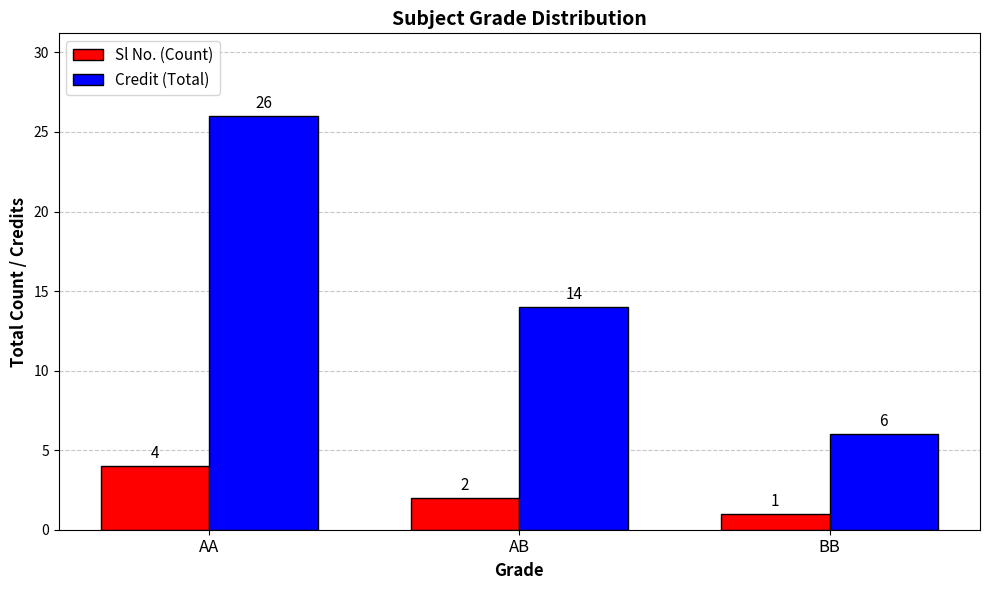

Rank the series by their average value, from highest to lowest.

Credit (Total), Sl No. (Count)